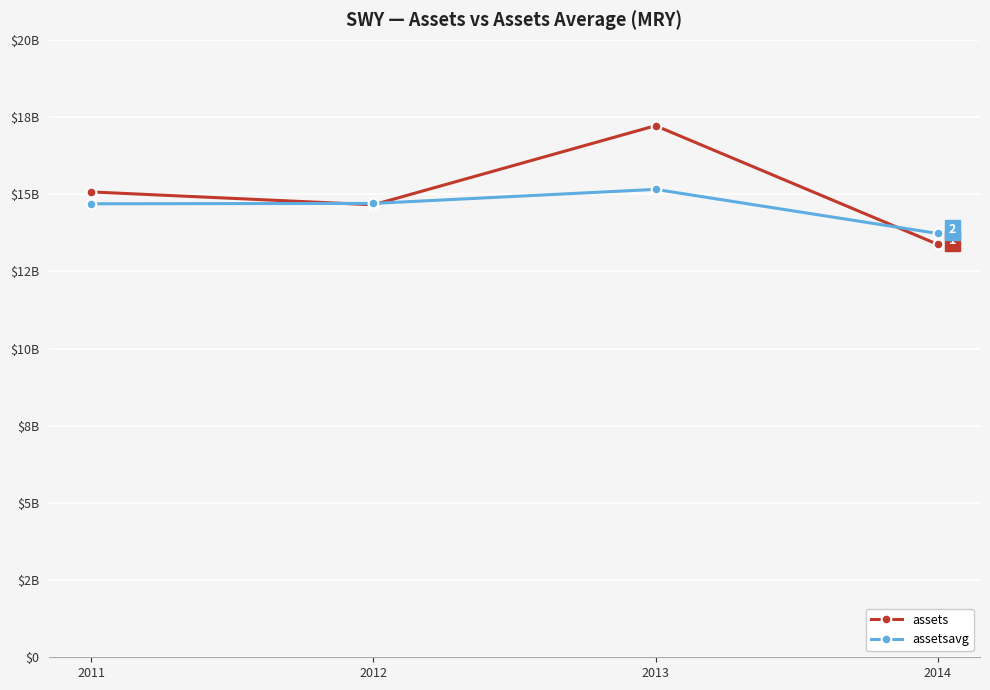

Where is the first local maximum for assets?

2013